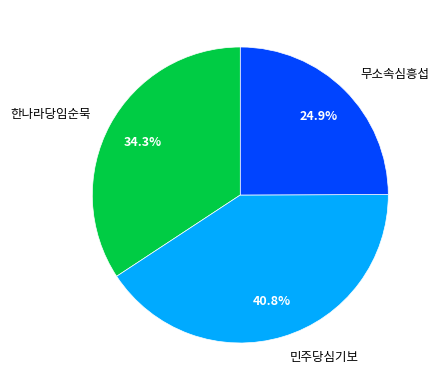

What percentage is the 한나라당임순묵 slice, to the nearest percent?

34%